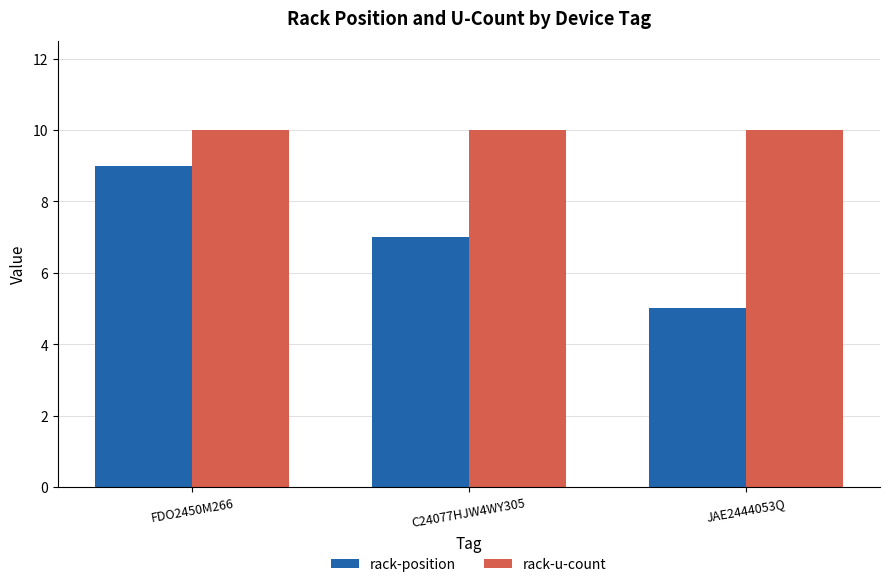

At how many categories does at least one series exceed 5?

3